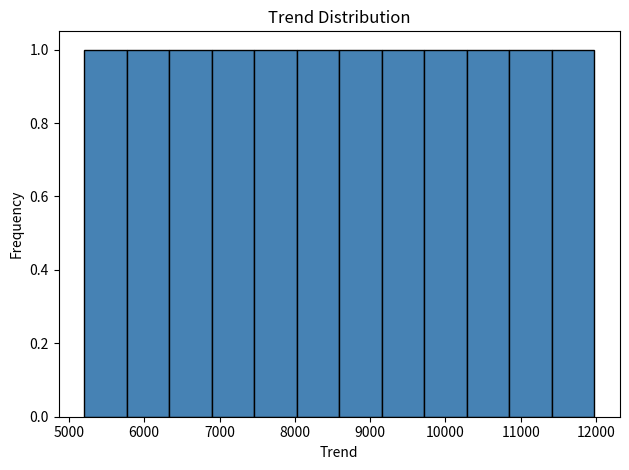

Reading left to right, list every bar in this chart as the range it spans on the x-axis followed by its height. Neither the bar edges nor the heights are printed on the chart, so give them approximately, as read against the axes.

5200 to 5800: 1
5800 to 6300: 1
6300 to 6900: 1
6900 to 7500: 1
7500 to 8000: 1
8000 to 8600: 1
8600 to 9200: 1
9200 to 9700: 1
9700 to 10300: 1
10300 to 10800: 1
10800 to 11400: 1
11400 to 12000: 1